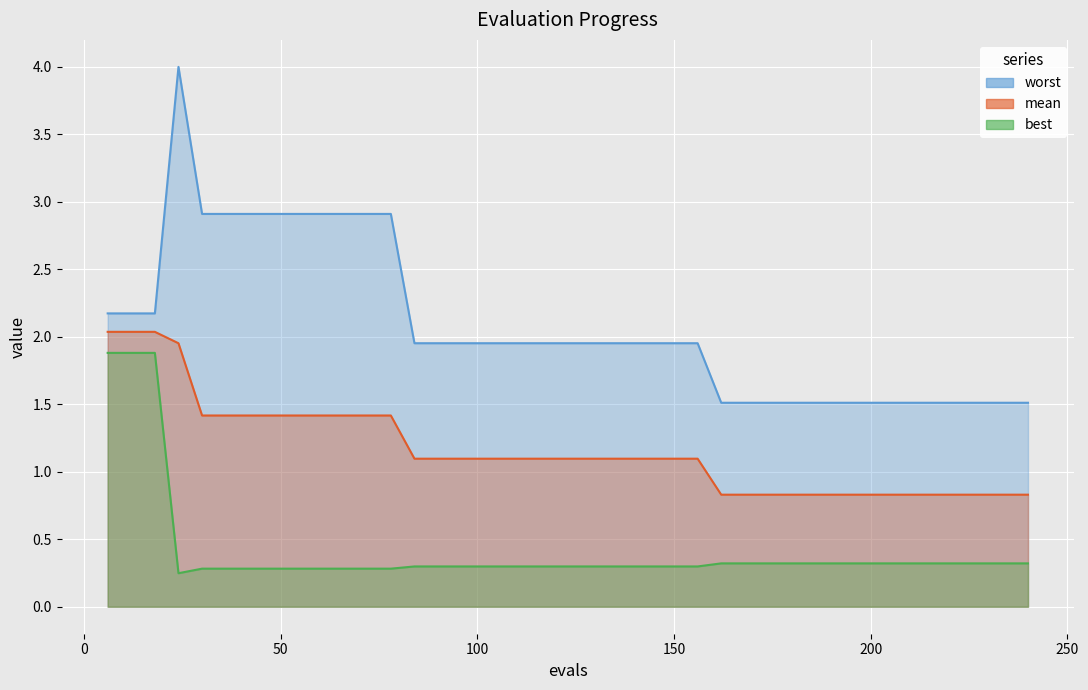

Is it true that mean equals 1.1 at 132?

True